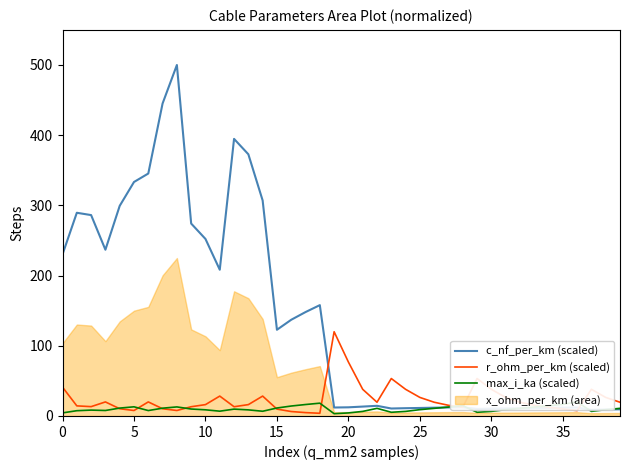

What is the label of the 29th point from the left?

28